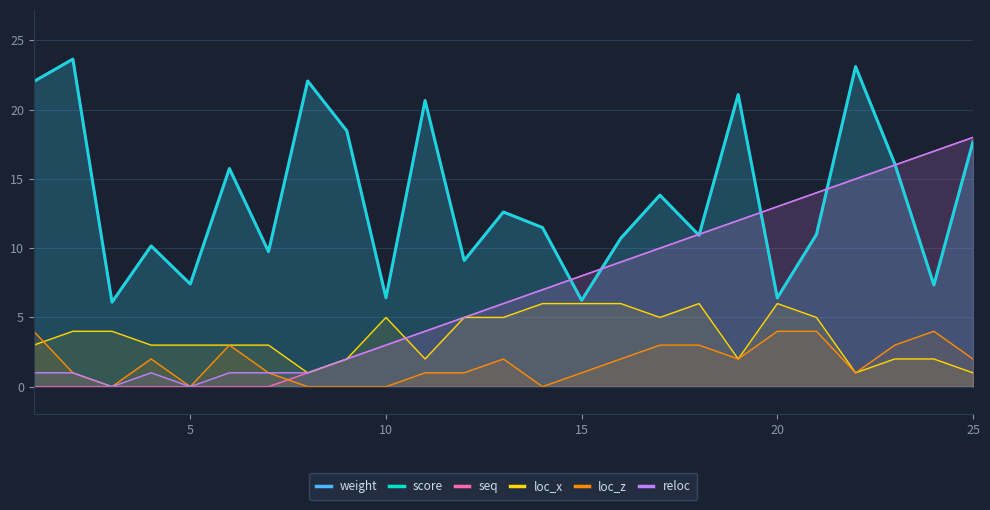

What is the average value of the seq series?

6.8